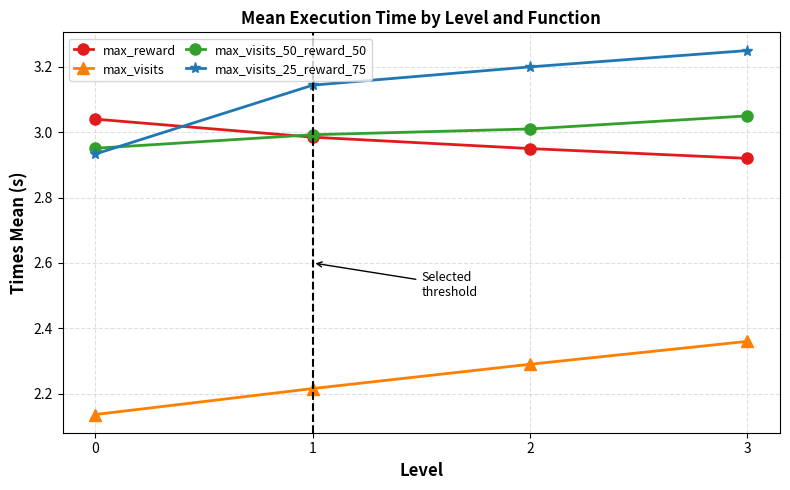

At which label does max_visits reach its peak?

3